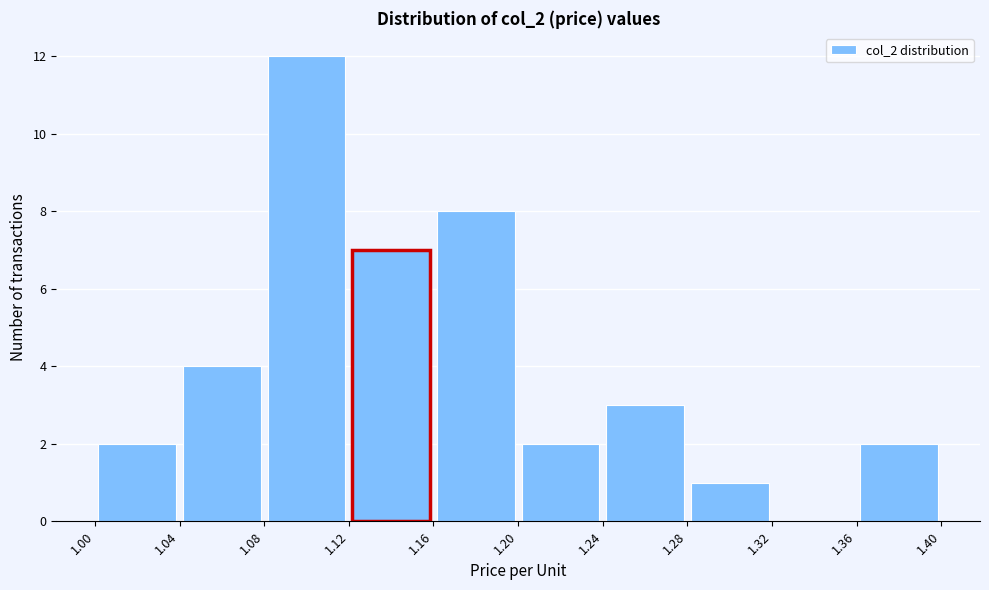

Reading left to right, transcribe this chart: for each bar, give the range it covers on the x-axis and its height. The values are not printed on the chart, so give them approximately, as read against the axis.

1.00 to 1.04: 2
1.04 to 1.08: 4
1.08 to 1.12: 12
1.12 to 1.16: 7
1.16 to 1.20: 8
1.20 to 1.24: 2
1.24 to 1.28: 3
1.28 to 1.32: 1
1.32 to 1.36: 0
1.36 to 1.40: 2